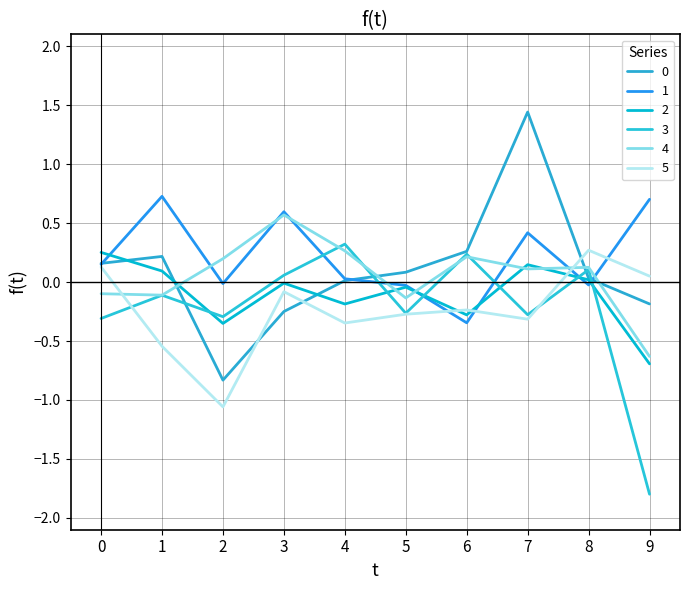

True or false: 4 and 0 intersect in this chart.

True